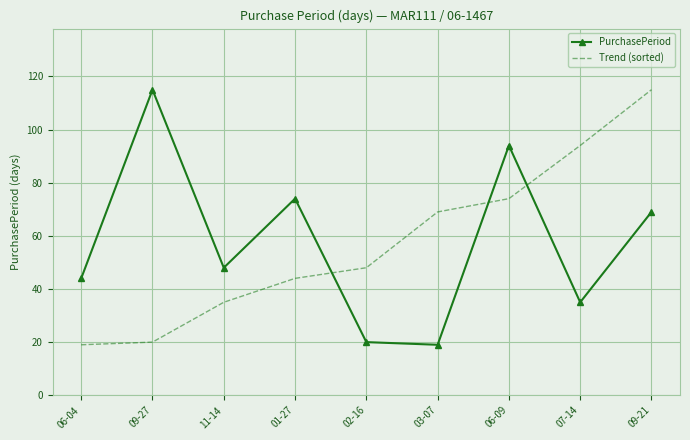

What is the total value across all series at 01-27?

118